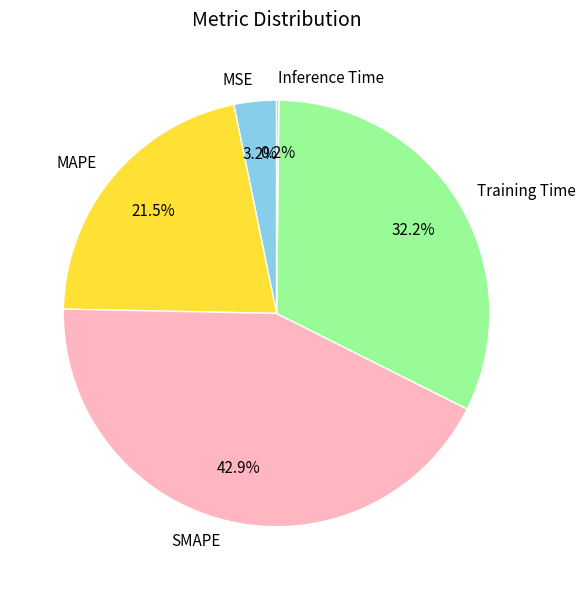

Which slice is the largest?

SMAPE